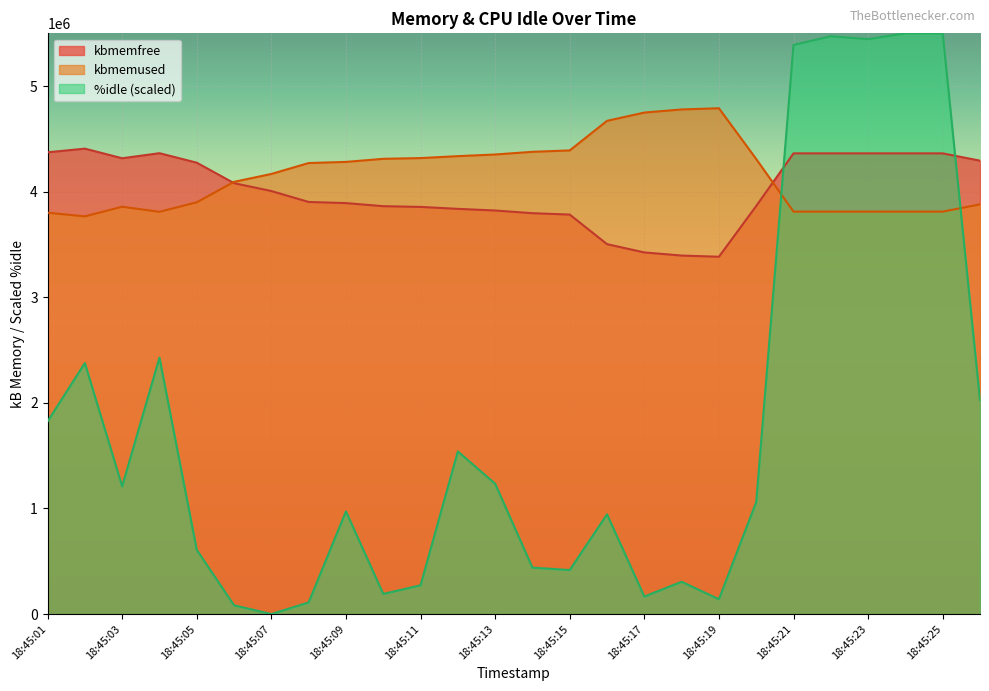

What is the difference between the second highest and minimum values in the kbmemused series?

1012568.0